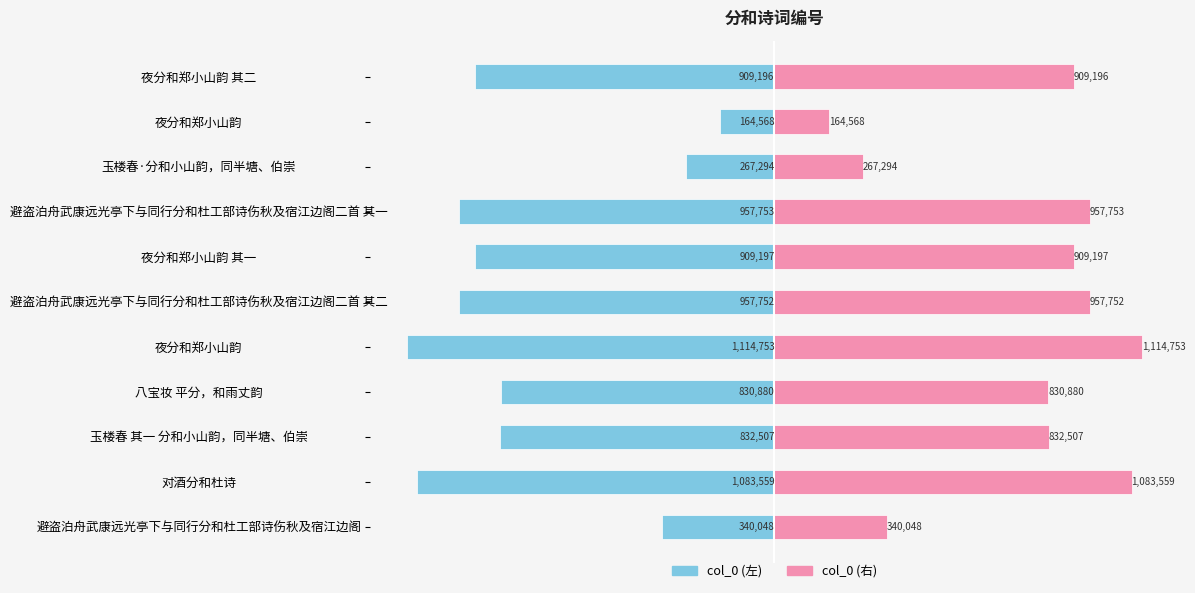

What is the difference between the maximum and minimum values in the col_0 (左) series?

950185